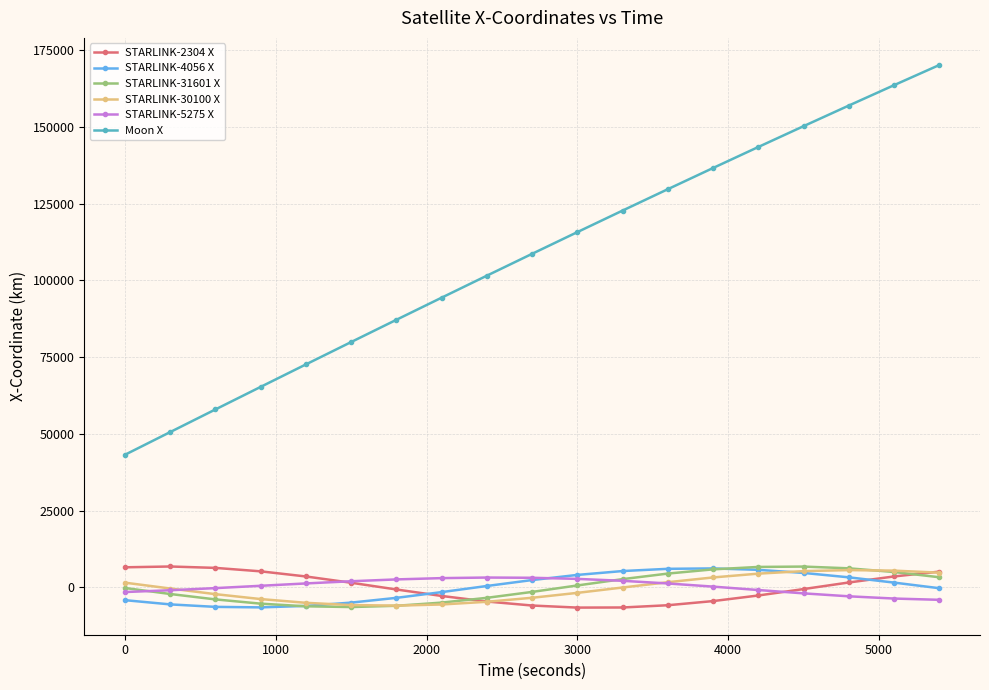

What is the minimum value for STARLINK-30100 X?

-6003.7